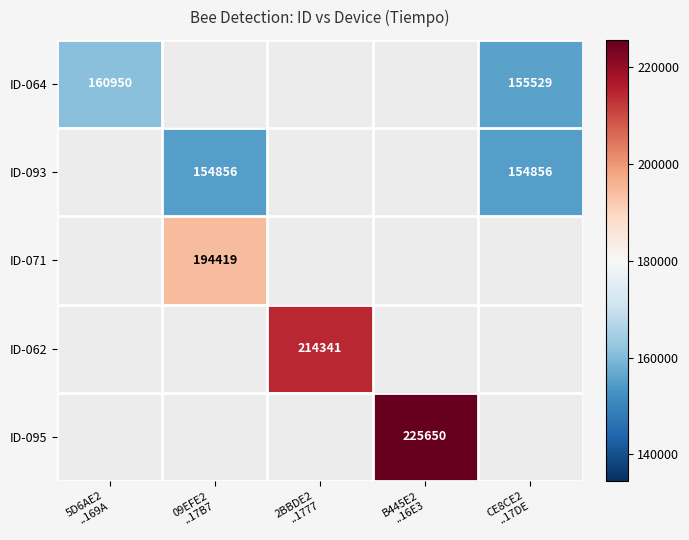

Which has a higher value, 5D6AE2
..169A or B445E2
..16E3?

B445E2
..16E3